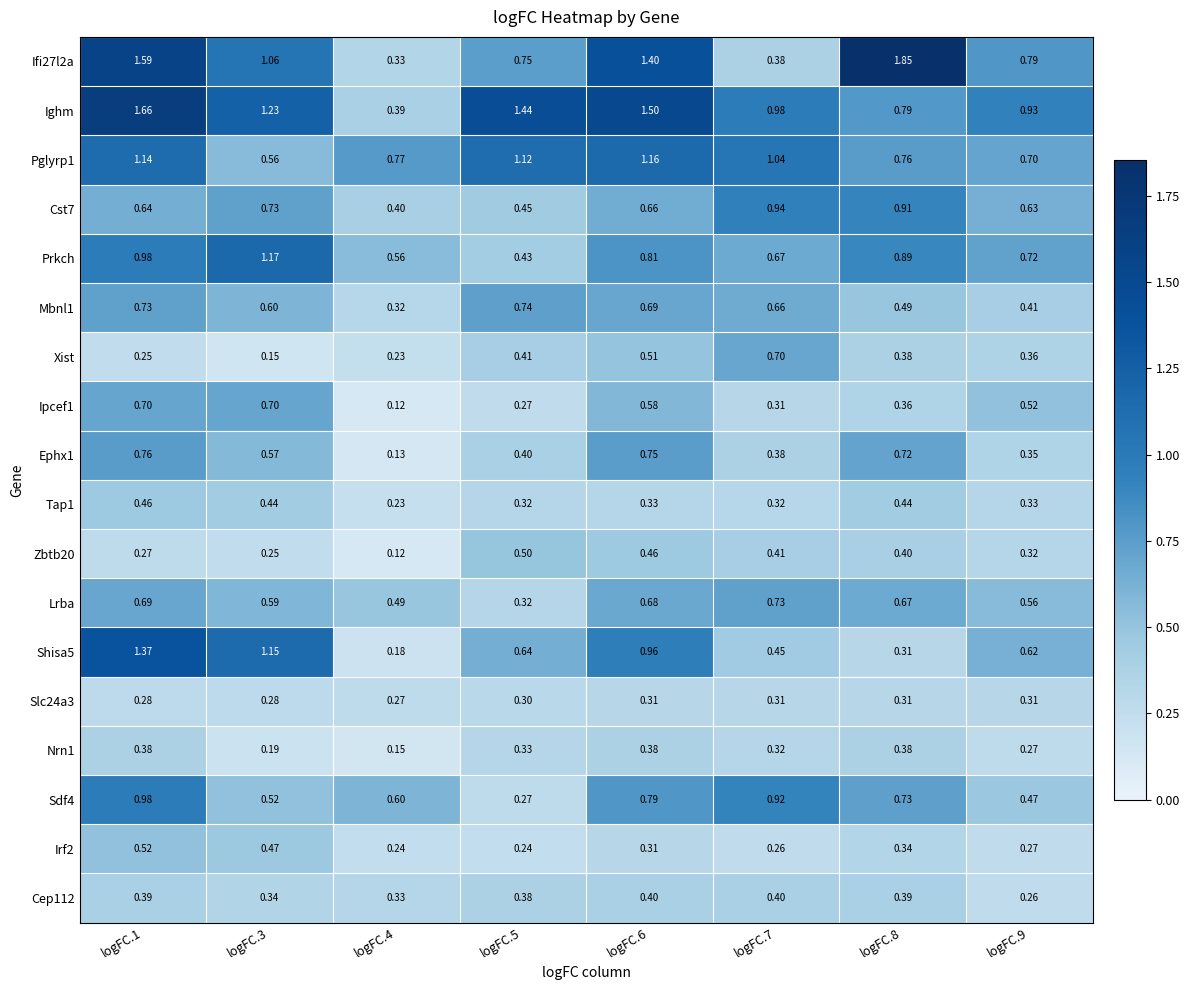

Which series has the largest total across all categories?

Ighm